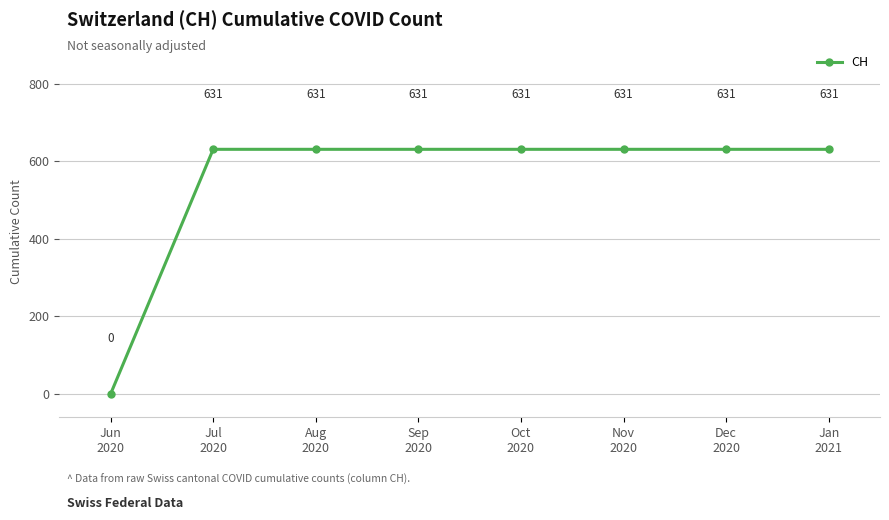

What is the label of the 2nd point from the left?

Jul
2020